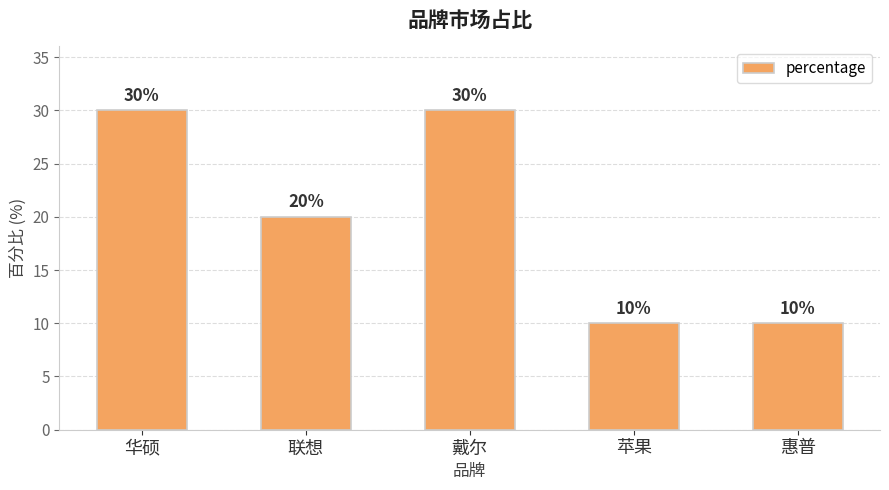

What is the ratio of the value at 华硕 to the value at 戴尔?

1.0